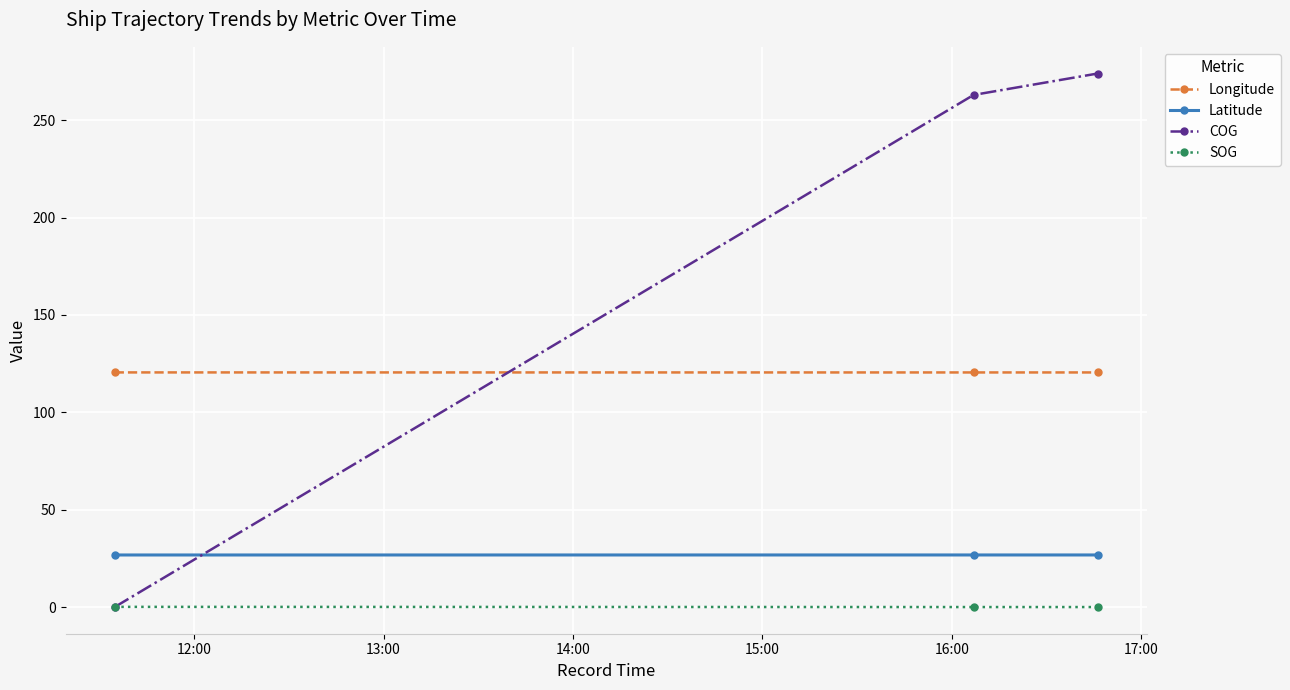

What is the minimum value for Longitude?

120.5